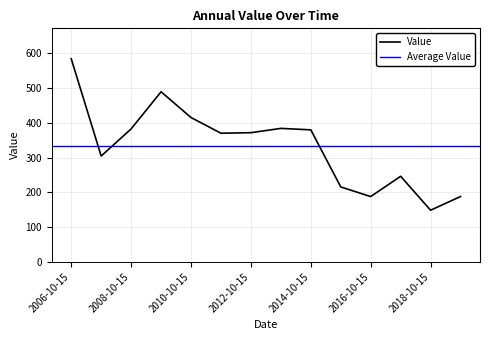

What is the label of the 3rd point from the left?

2008-10-15